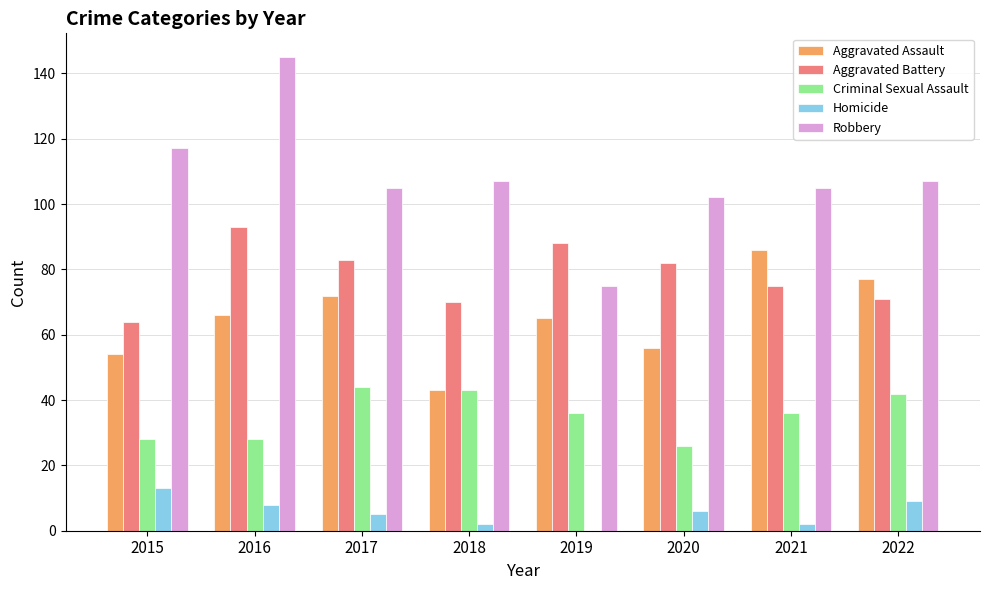

What is the average value of the Robbery series?

108